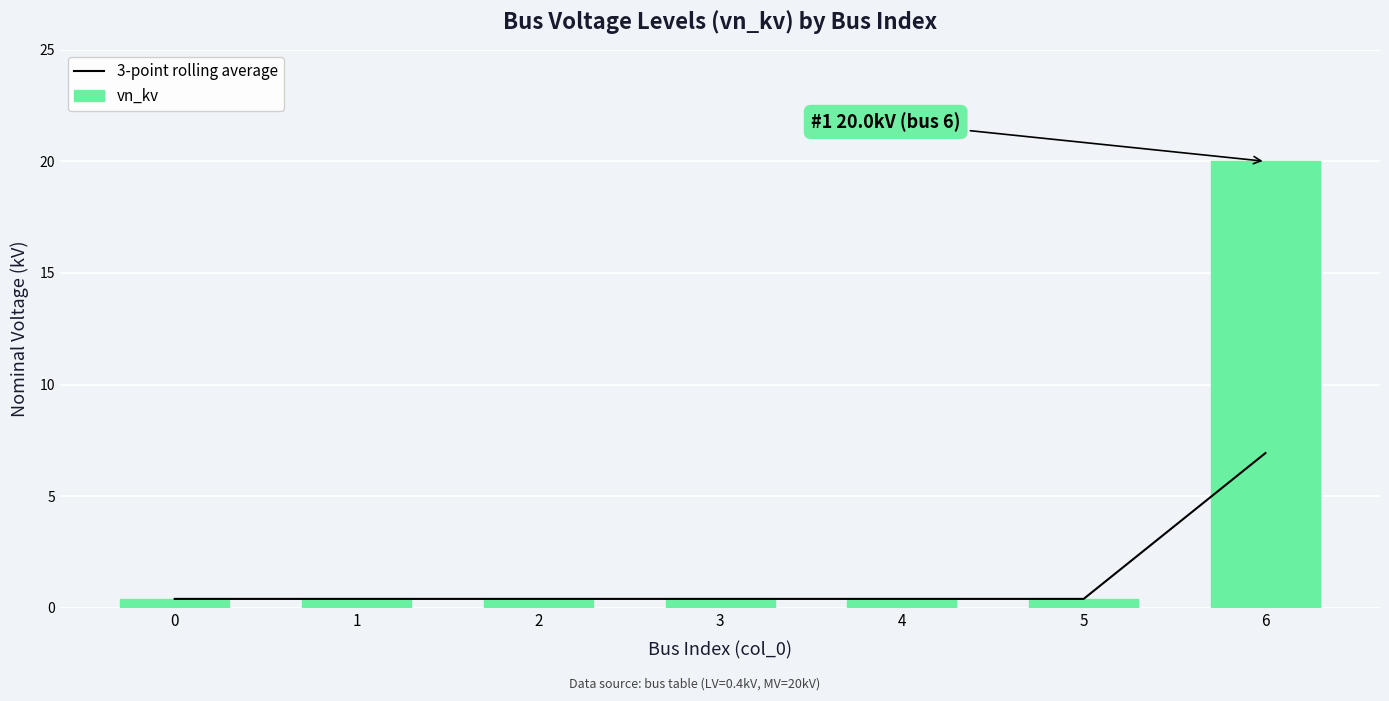

The 3-point rolling average series shows 0.2 at 2. True or false?

False